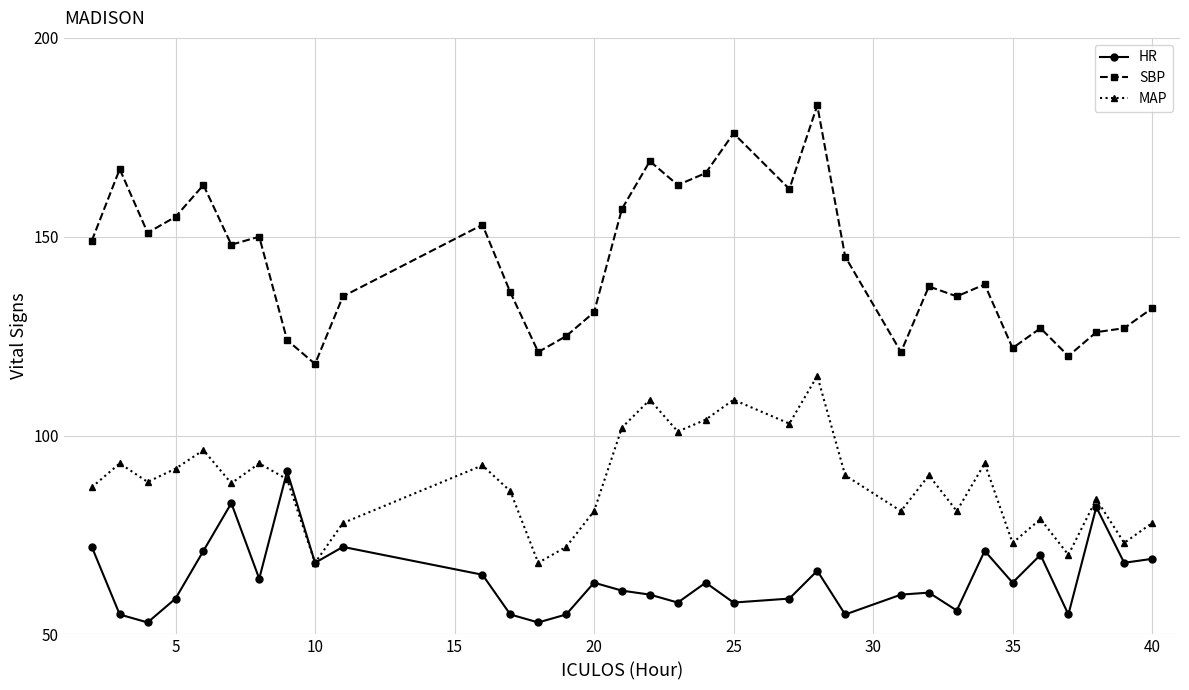

Which series has the widest spread of values?

SBP